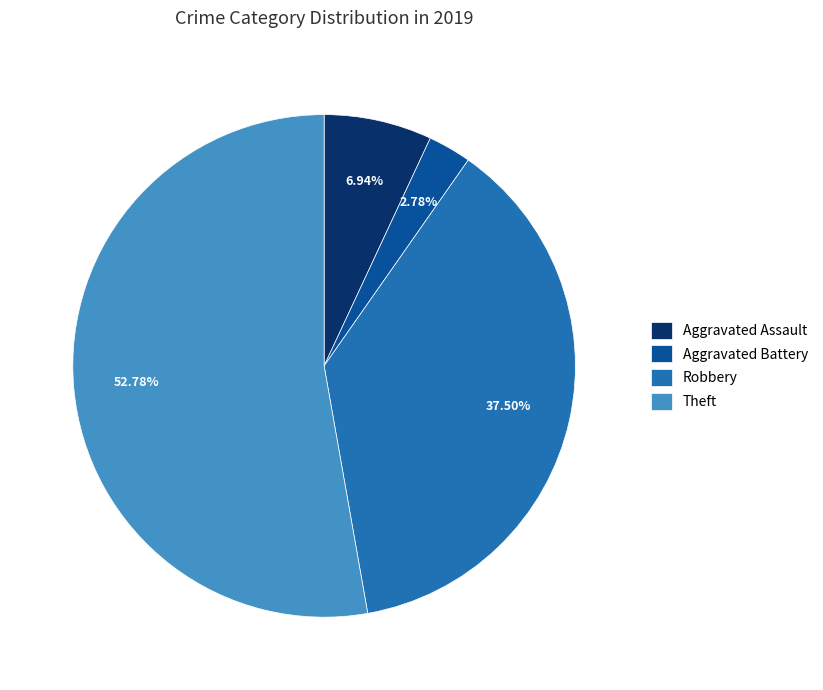

What percentage is the Theft slice, to the nearest percent?

53%